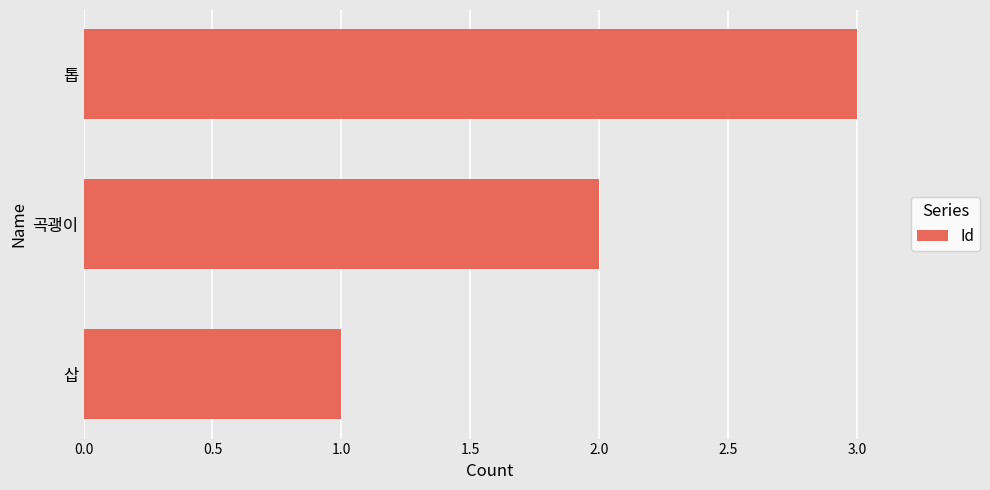

The value at 톱 is 3. True or false?

True